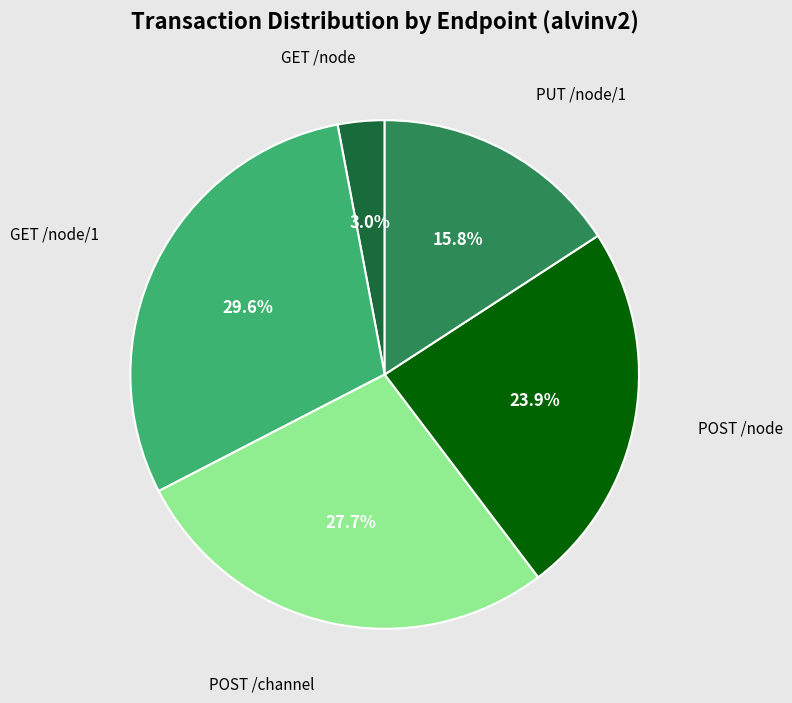

Is there a majority slice in this chart?

No